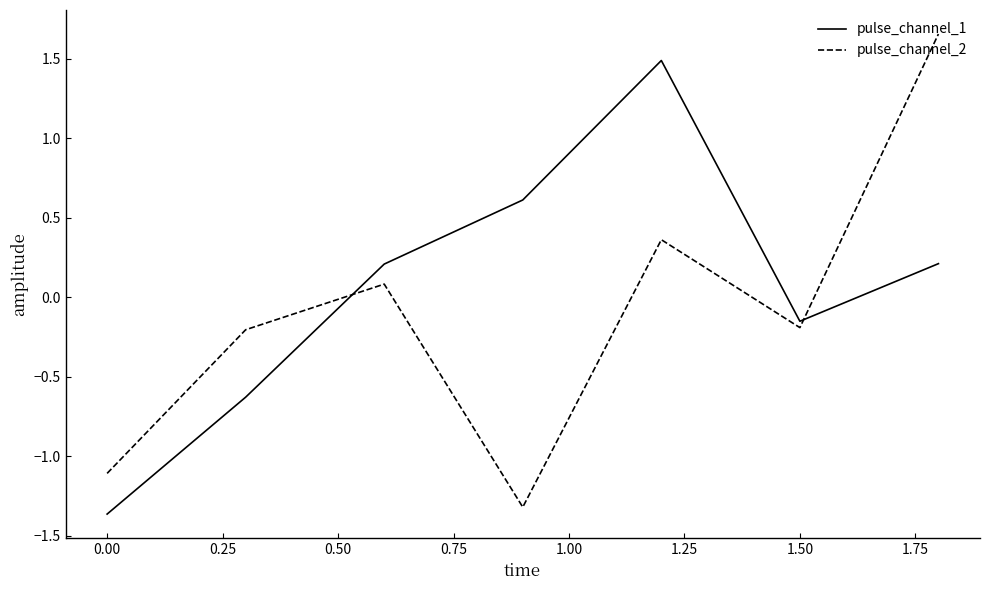

How many interior local valleys does the pulse_channel_1 series have?

1